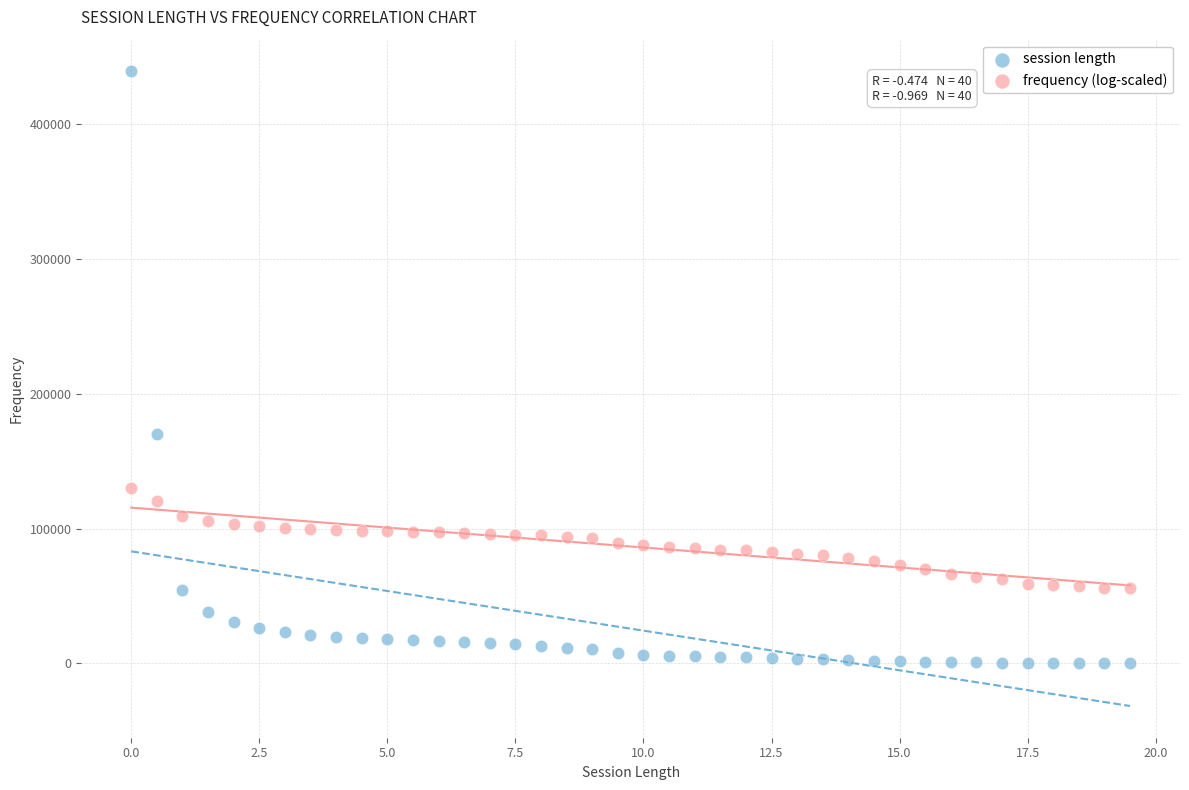

Across all data points, what is the range of X values (max minus min)?

19.5